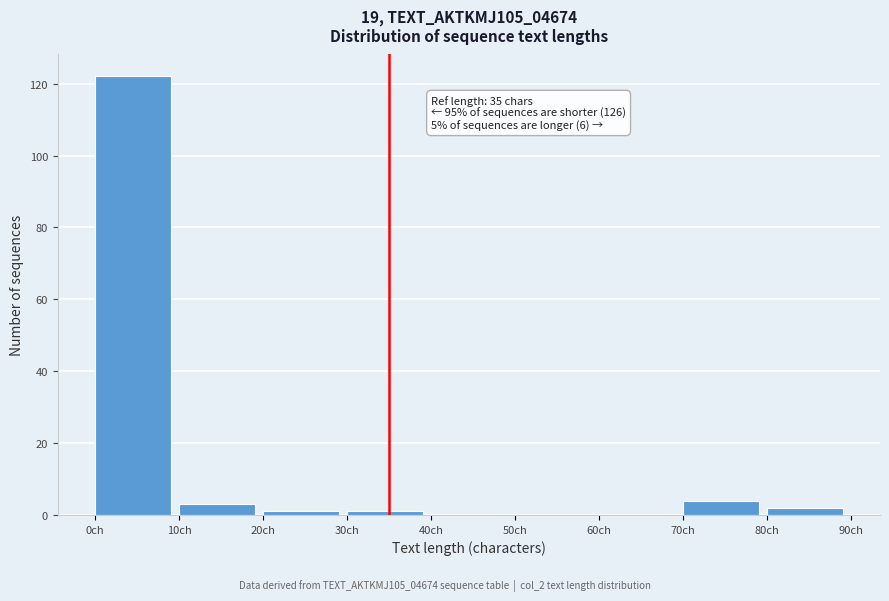

Which range on the x-axis has the tallest bar?

0 to 10